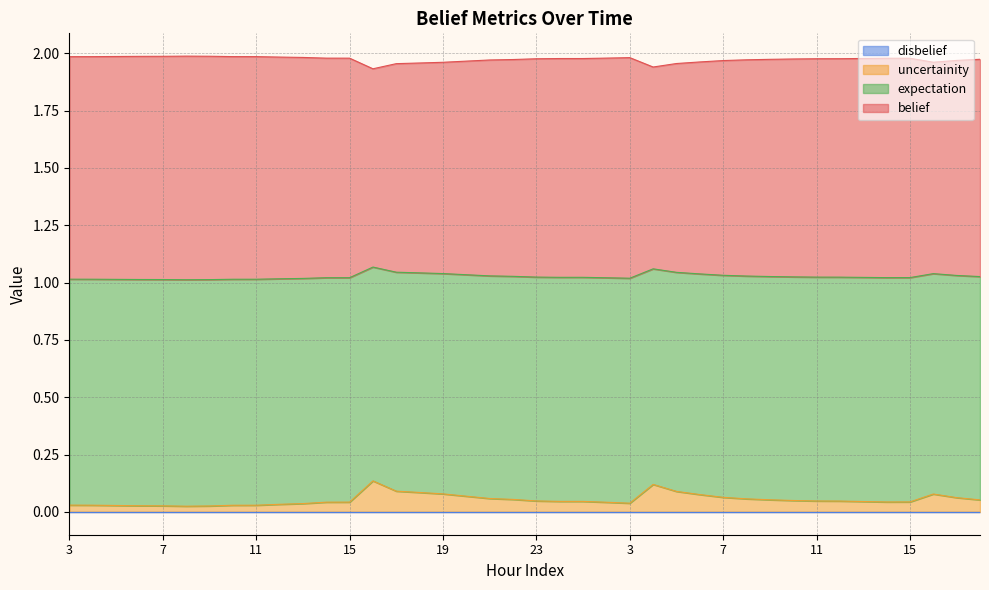

Rank the categories by uncertainity value from lowest to highest.

8, 9, 7, 6, 5, 10, 11, 4, 3, 12, 13, 3, 2, 14, 15, 14, 15, 13, 1, 0, 12, 11, 23, 10, 18, 9, 22, 8, 21, 17, 7, 20, 6, 16, 19, 18, 5, 17, 4, 16